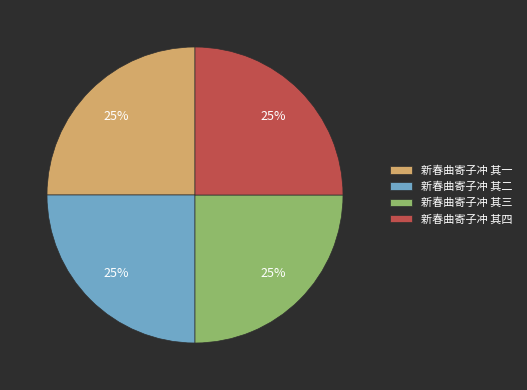

Does 新春曲寄子冲 其四 account for over 50% of the chart?

No